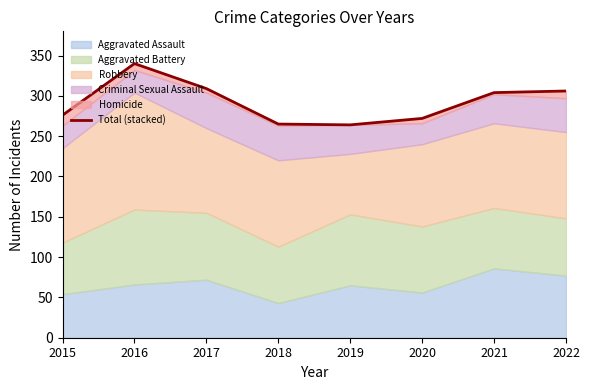

What is the value of the 5th point from the left?

264